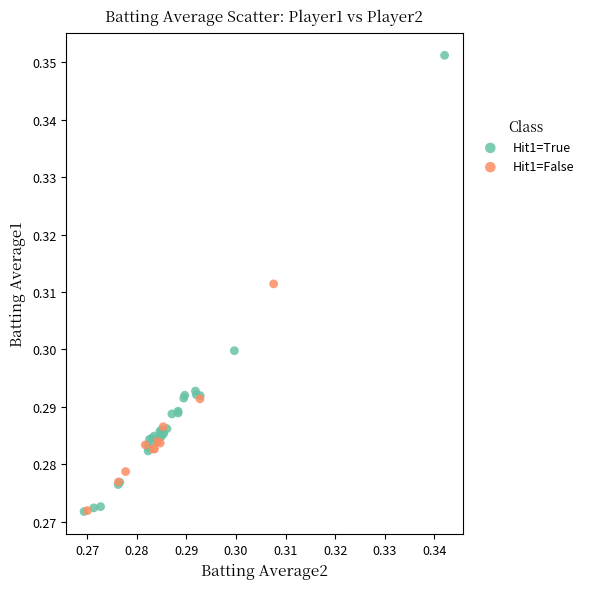

Which series reaches the maximum Y coordinate?

Hit1=True